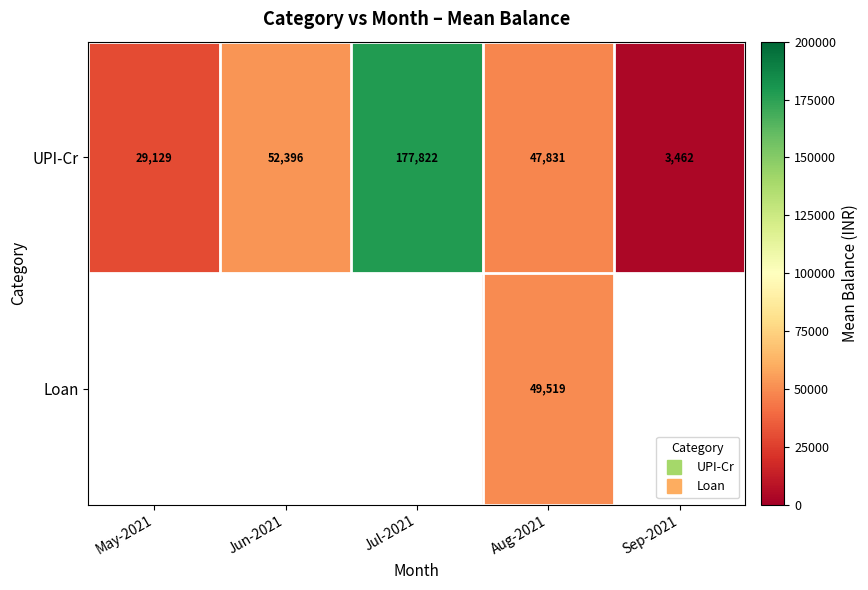

Rank the series at Aug-2021 from lowest to highest value.

UPI-Cr, Loan